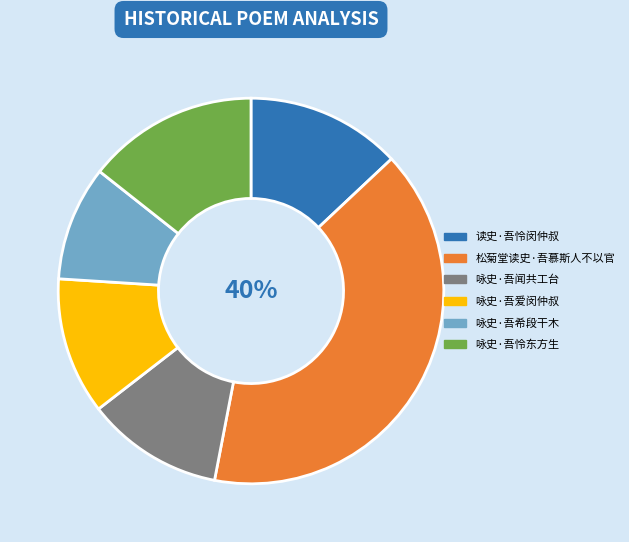

Is the sum of 读史·吾怜闵仲叔 and 咏史·吾希段干木 greater than half?

No